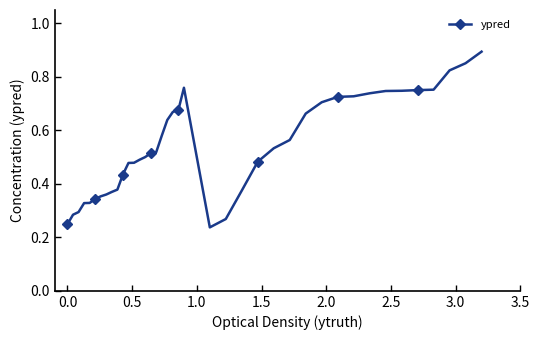

What is the sum of all values?

21.6